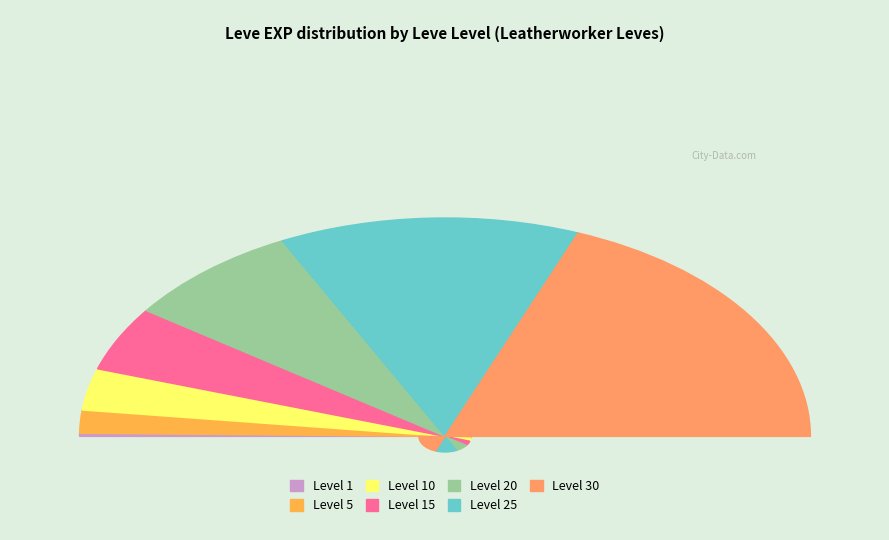

Approximately how many times larger is the value at 25 compared to 20?

1.7